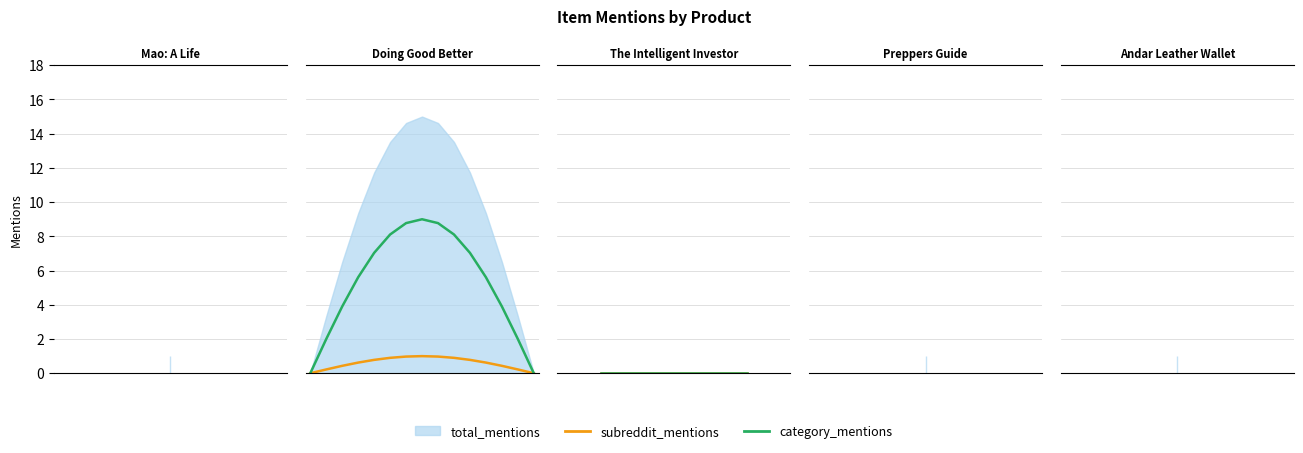

What is the total value across all series at Mao: A Life?

2